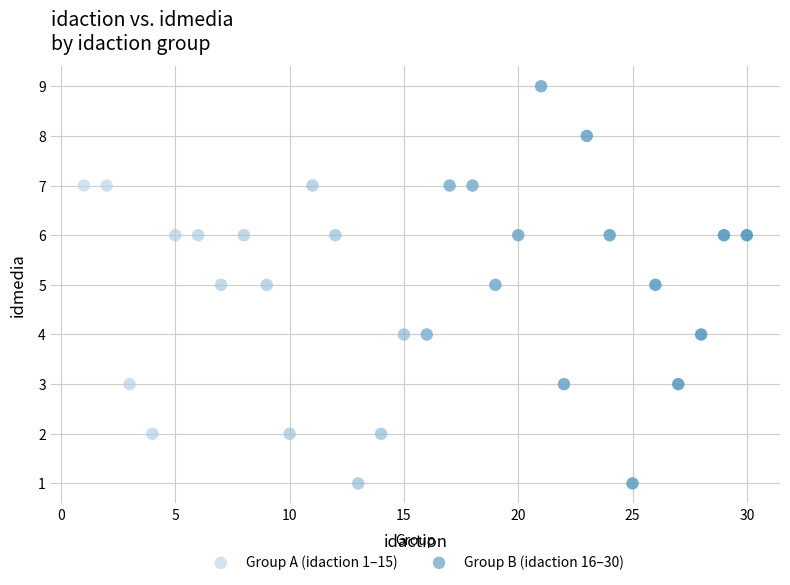

What are all the series names shown in the legend?

Group A (idaction 1–15), Group B (idaction 16–30)